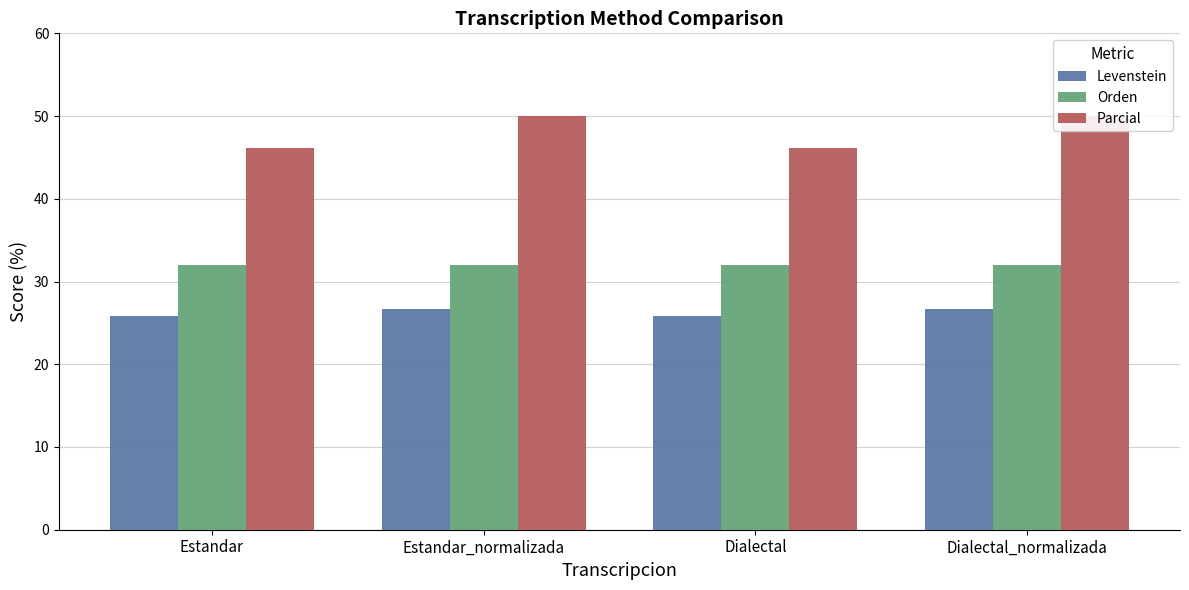

Is it true that Orden equals 48.1 at Dialectal?

False